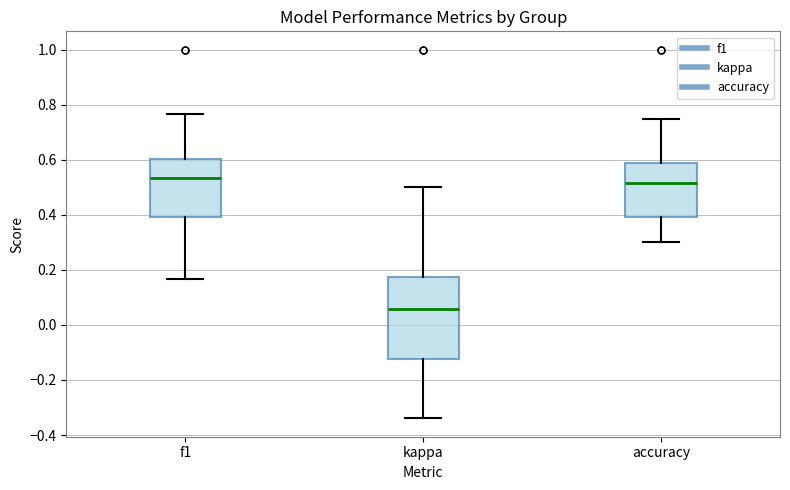

Reading left to right, transcribe this box plot: for each box, give where its median line is, the range the box spans, and where its two whiskers end, as read against the y-axis. The values are not printed on the chart, so give them approximately, as read against the axis.

f1: median 0.54, box 0.40 to 0.60, whiskers 0.16 to 0.76
kappa: median 0.06, box -0.12 to 0.18, whiskers -0.34 to 0.50
accuracy: median 0.52, box 0.40 to 0.58, whiskers 0.30 to 0.76